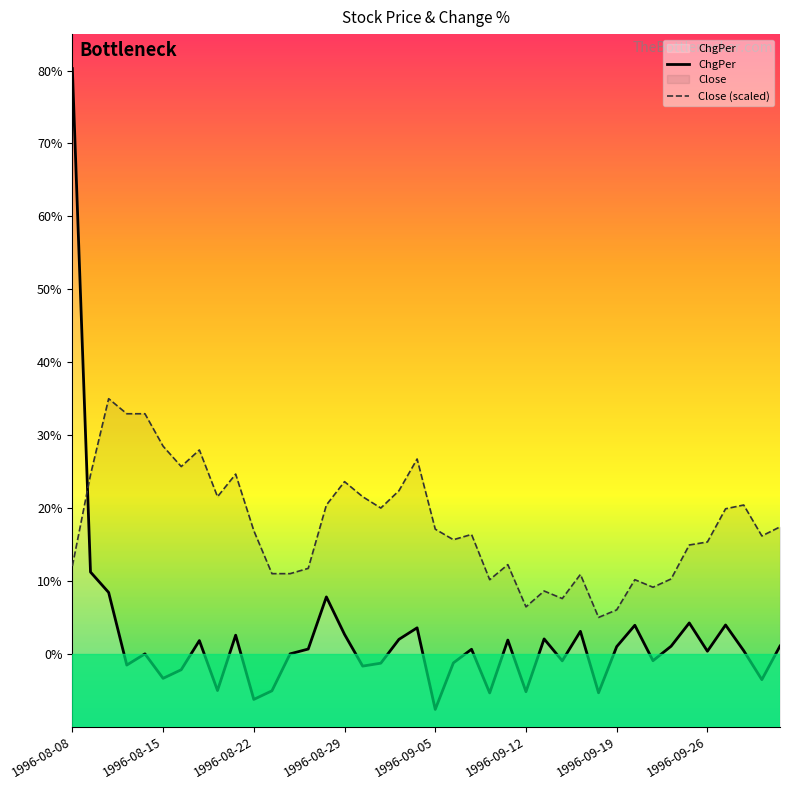

What is the sum of all ChgPer values?

88.1